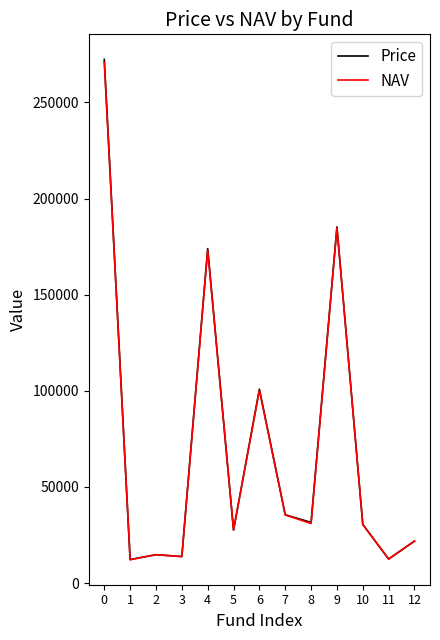

What is the total value across all series at 0?

543315